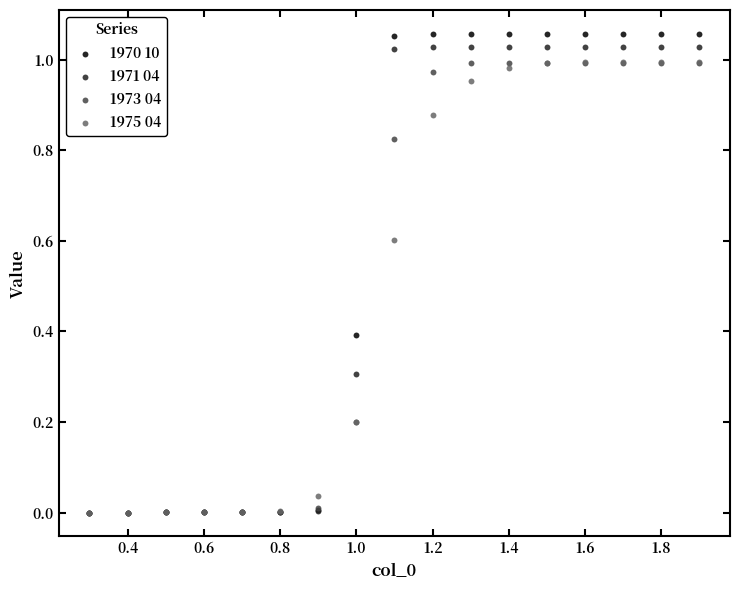

What are all the series names shown in the legend?

1970 10, 1971 04, 1973 04, 1975 04